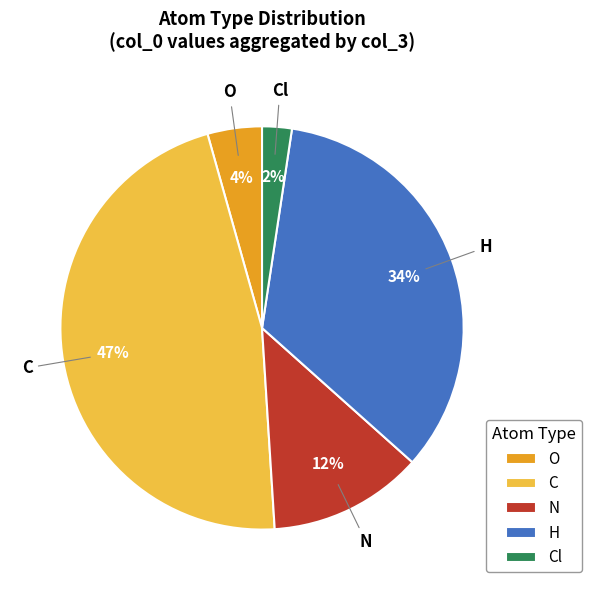

How many slices are in this pie chart?

5